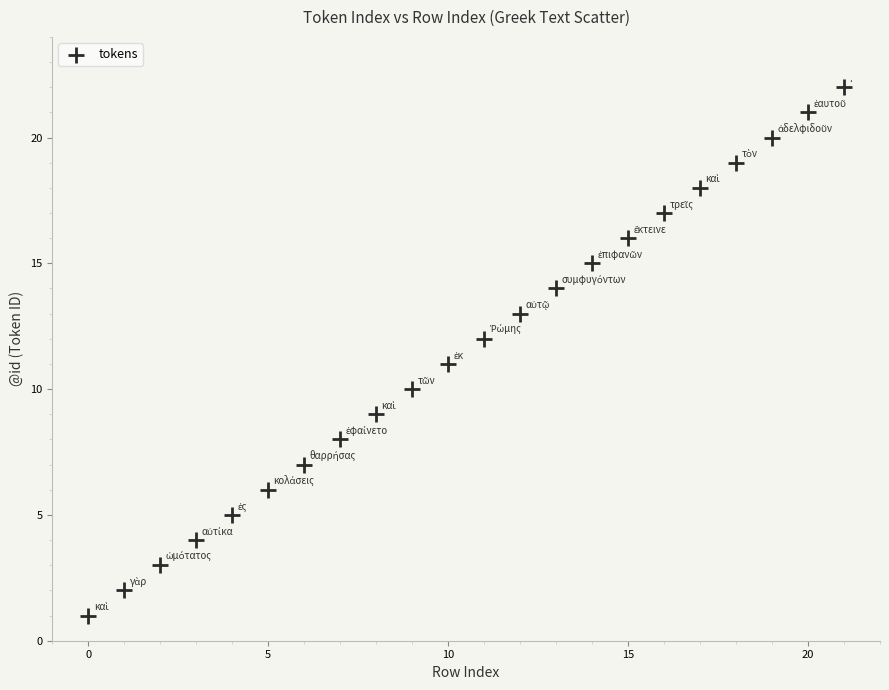

What is the range of Y values (max minus min)?

21